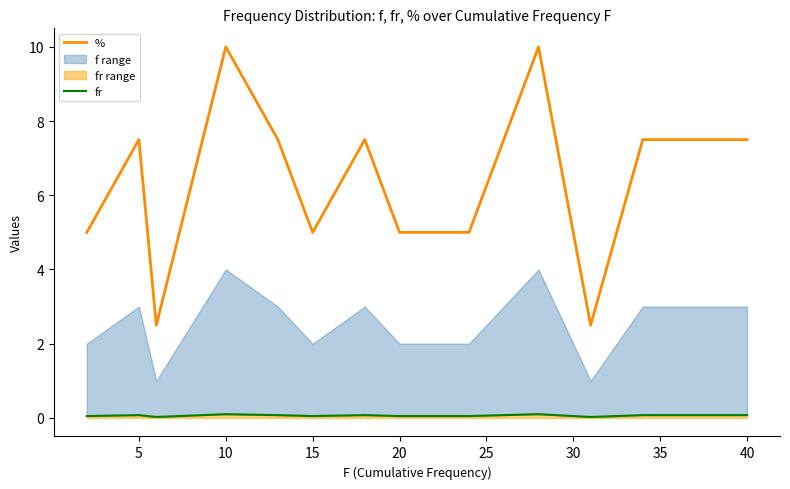

The % series shows 11.2 at 40. True or false?

False